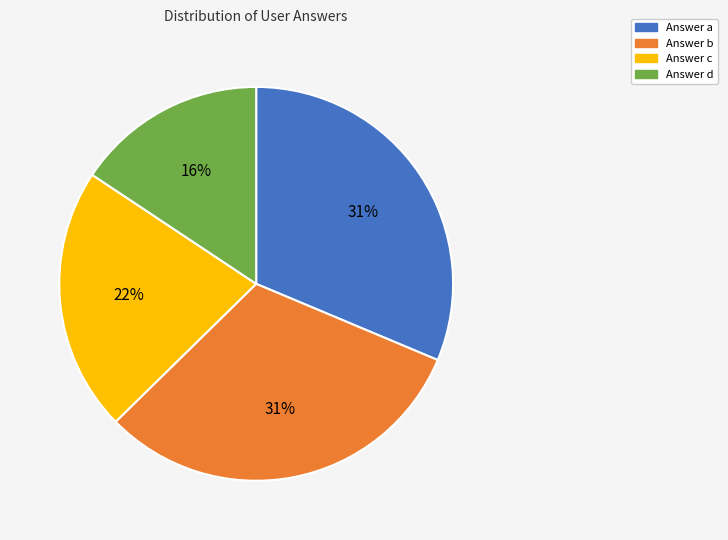

How many segments does this pie chart have?

4